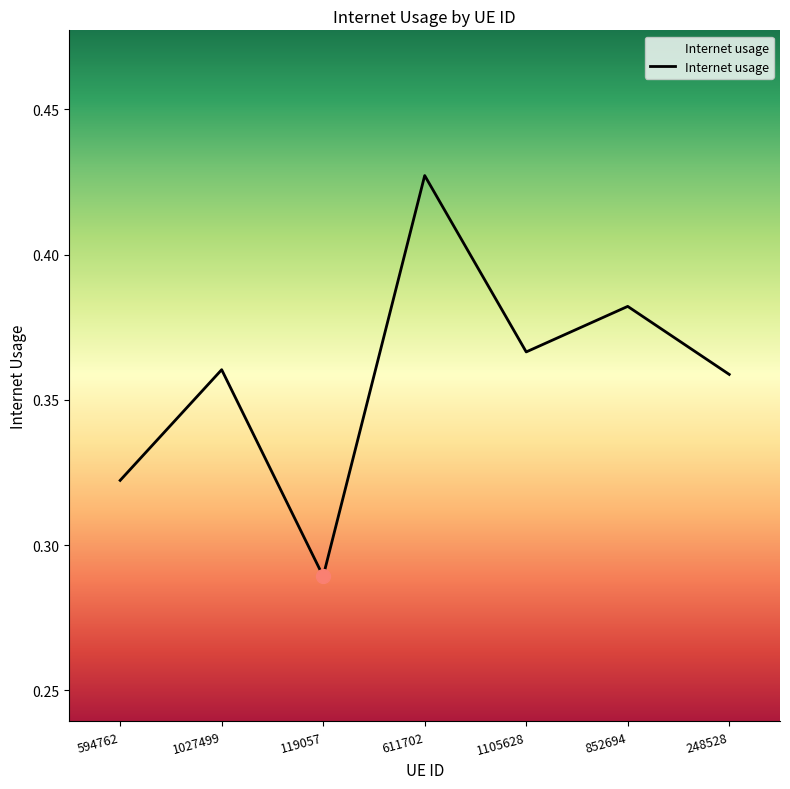

Is it true that the value at 248528 is 0.1?

False